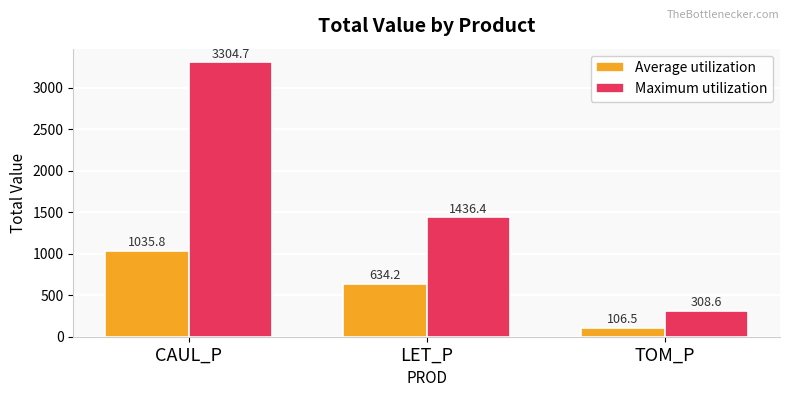

Which series has the widest spread of values?

Maximum utilization